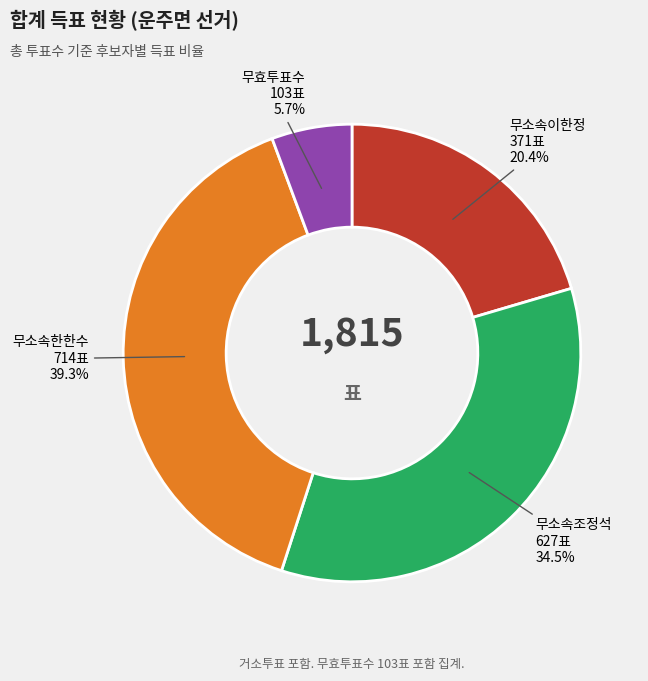

Is it true that 무효투표수 is 6% of the pie?

True